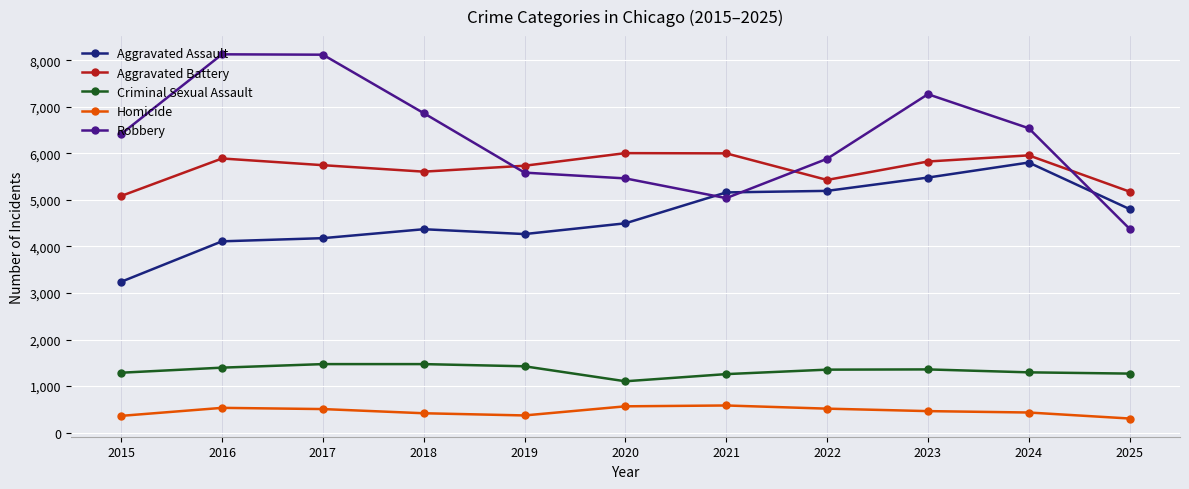

How many lines are shown in the chart?

5